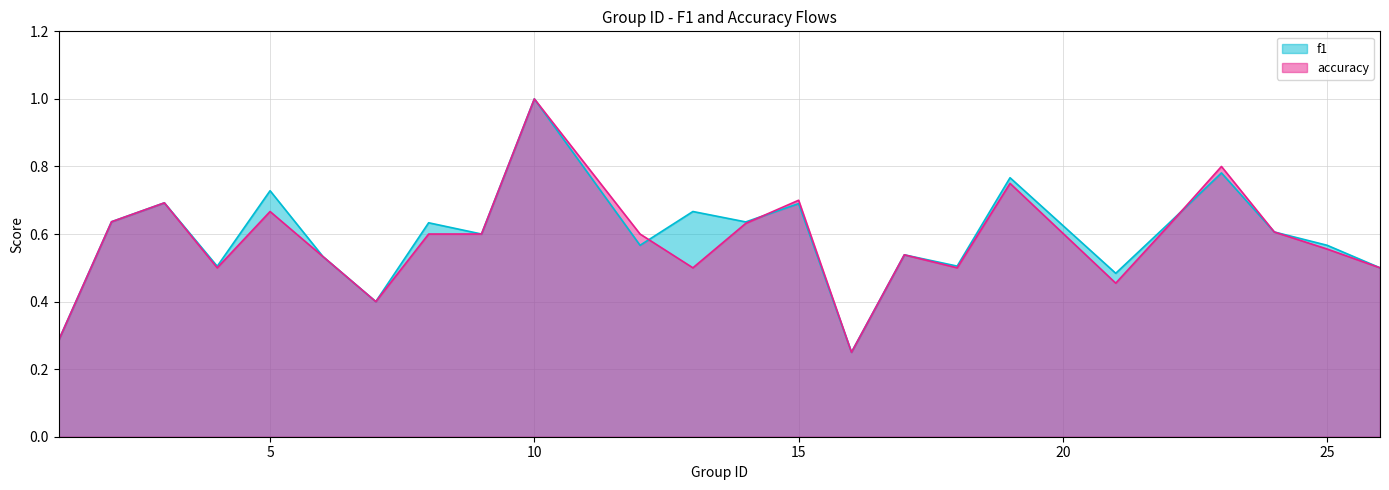

What is the sum of all f1 values?

14.2